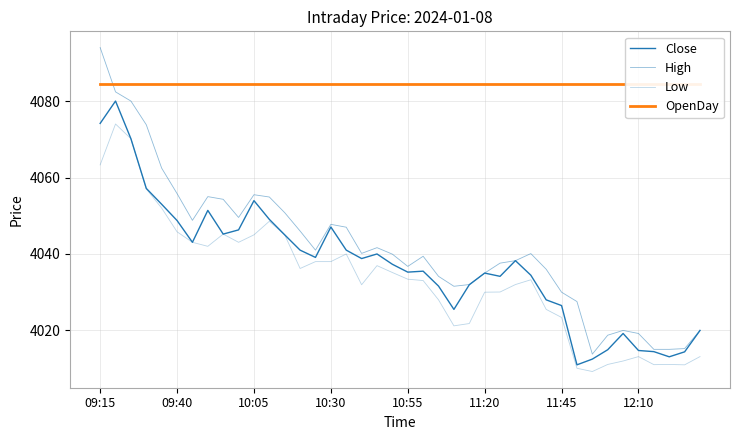

True or false: Close and High intersect in this chart.

False